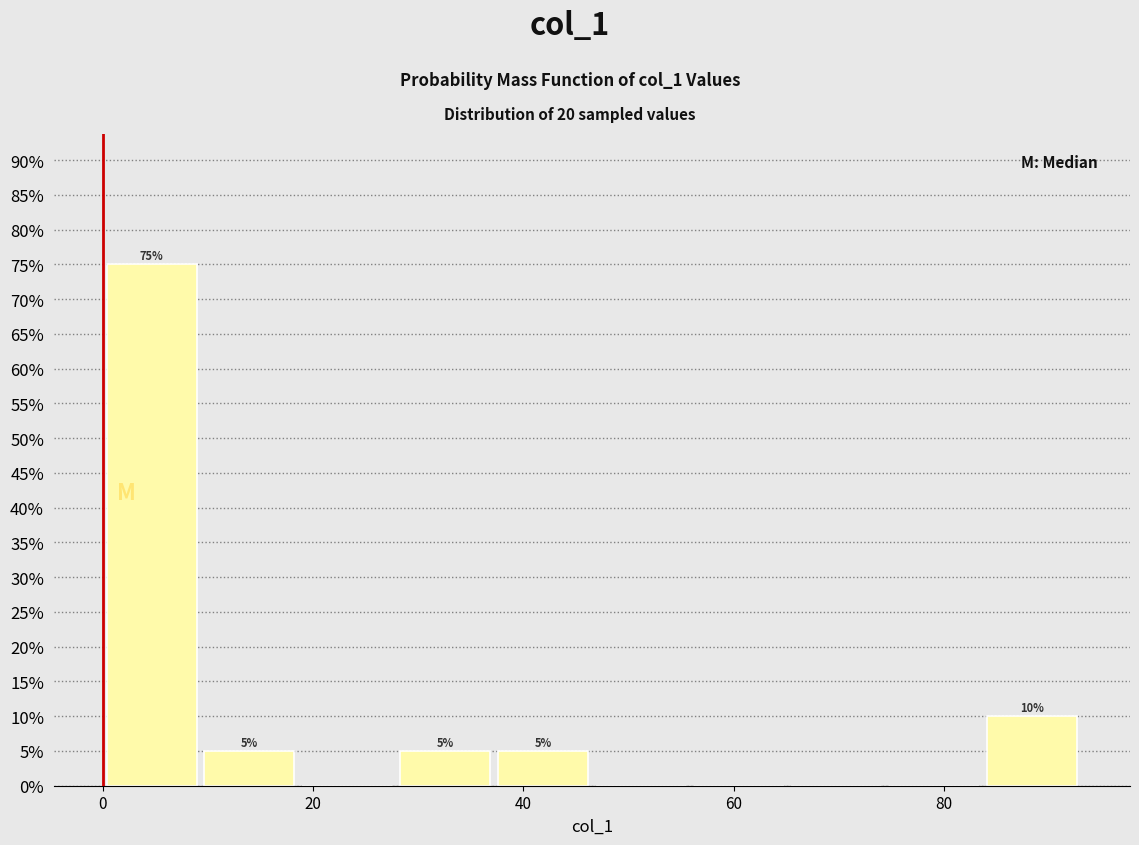

Which range on the x-axis has the tallest bar?

0 to 10